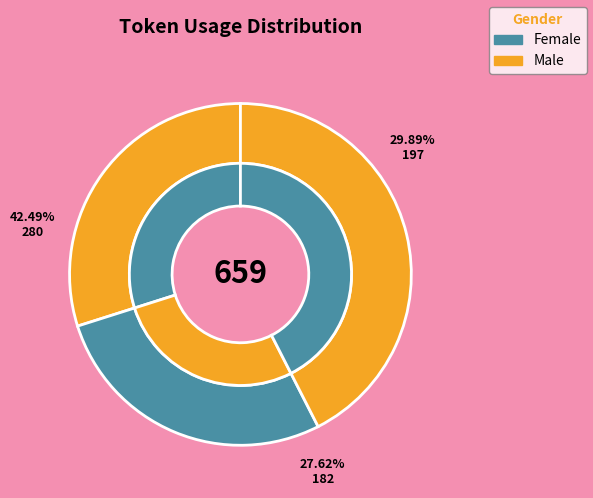

Rank the categories by value from highest to lowest.

Row 2, Row 0, Row 1